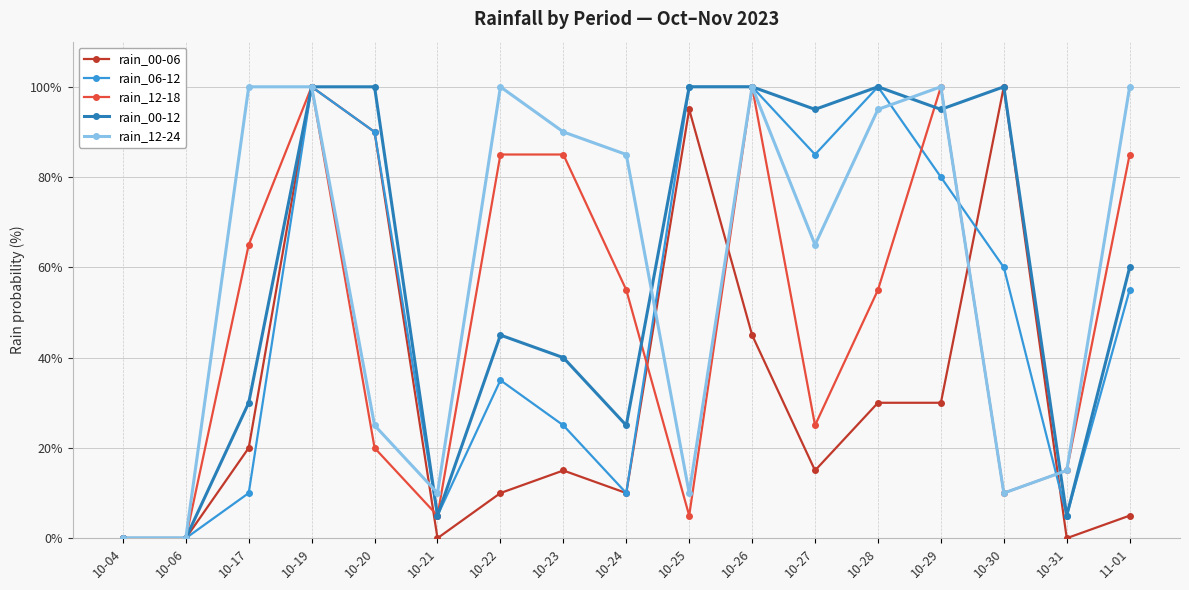

True or false: rain_12-18 has a value of 7 at 10-20.

False